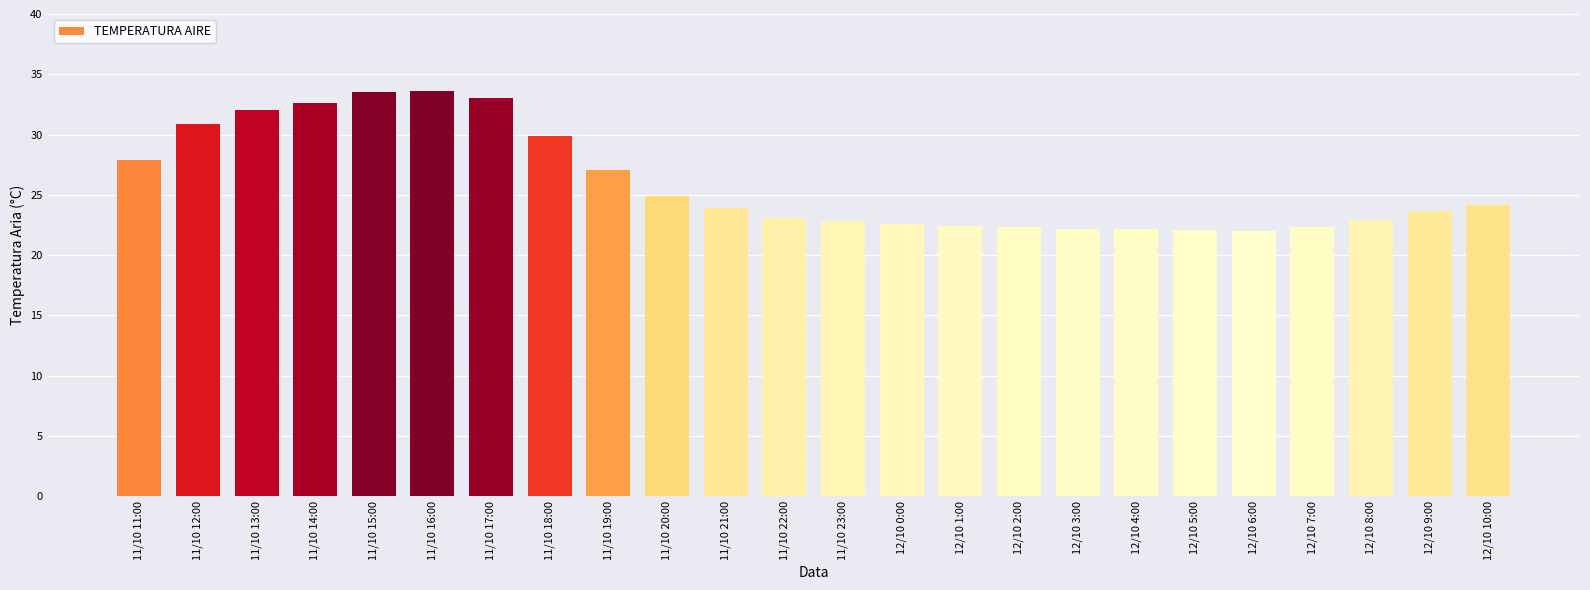

What is the greatest value displayed?

33.6